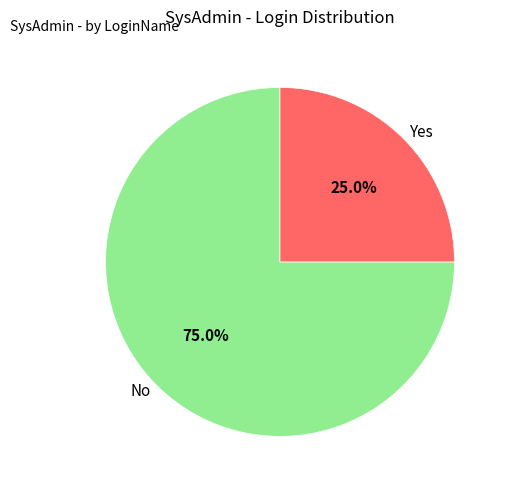

What percentage is NOT represented by Yes?

75.0%